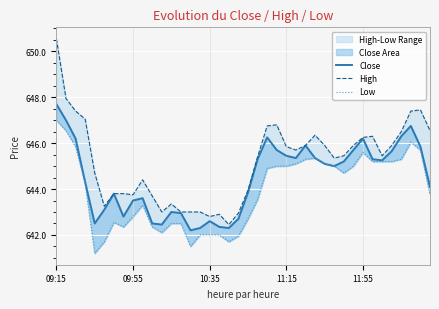

What is the sum of all High values?

25807.9